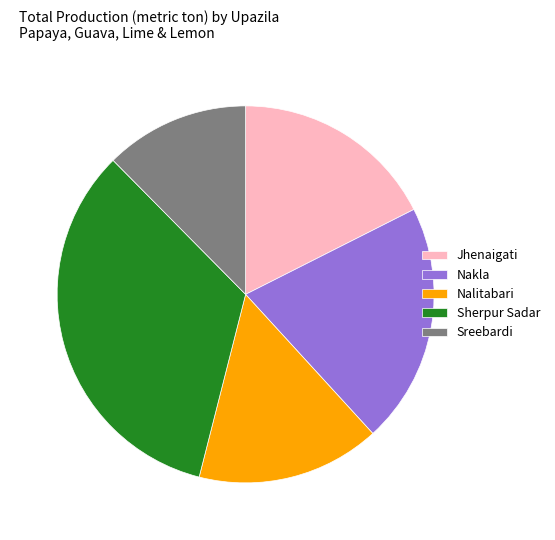

Is it true that Jhenaigati is 18% of the pie?

True